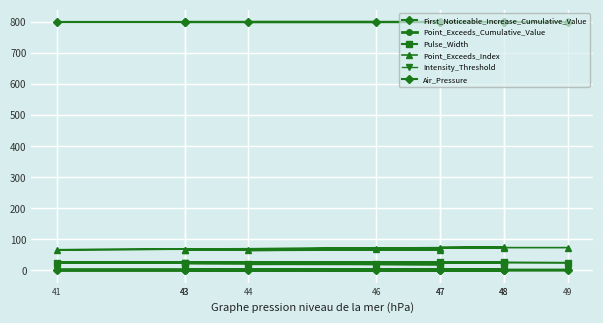

What are all the series names shown in the legend?

First_Noticeable_Increase_Cumulative_Value, Point_Exceeds_Cumulative_Value, Pulse_Width, Point_Exceeds_Index, Intensity_Threshold, Air_Pressure